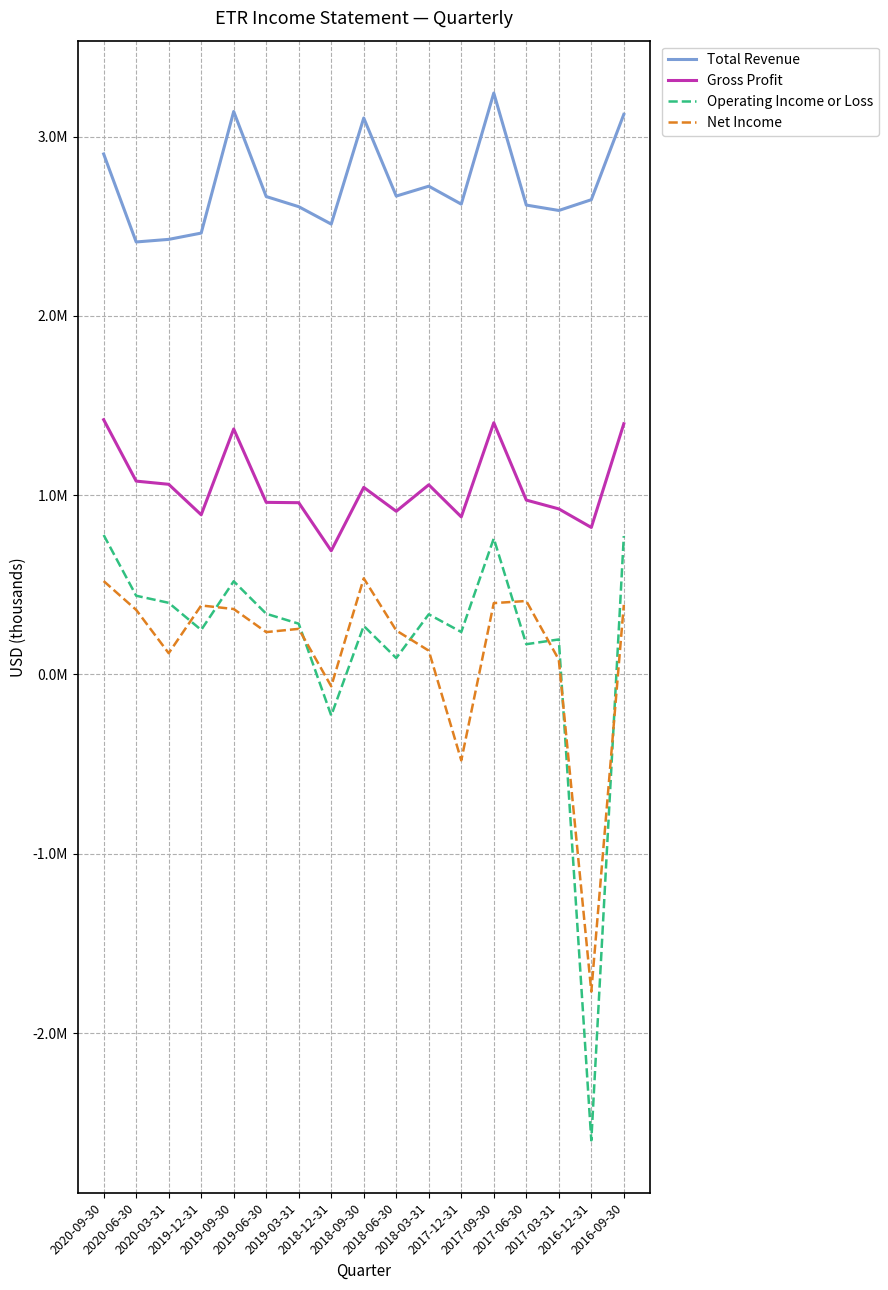

What is the difference between the Total Revenue values at 2020-09-30 and 2016-12-31?

255100